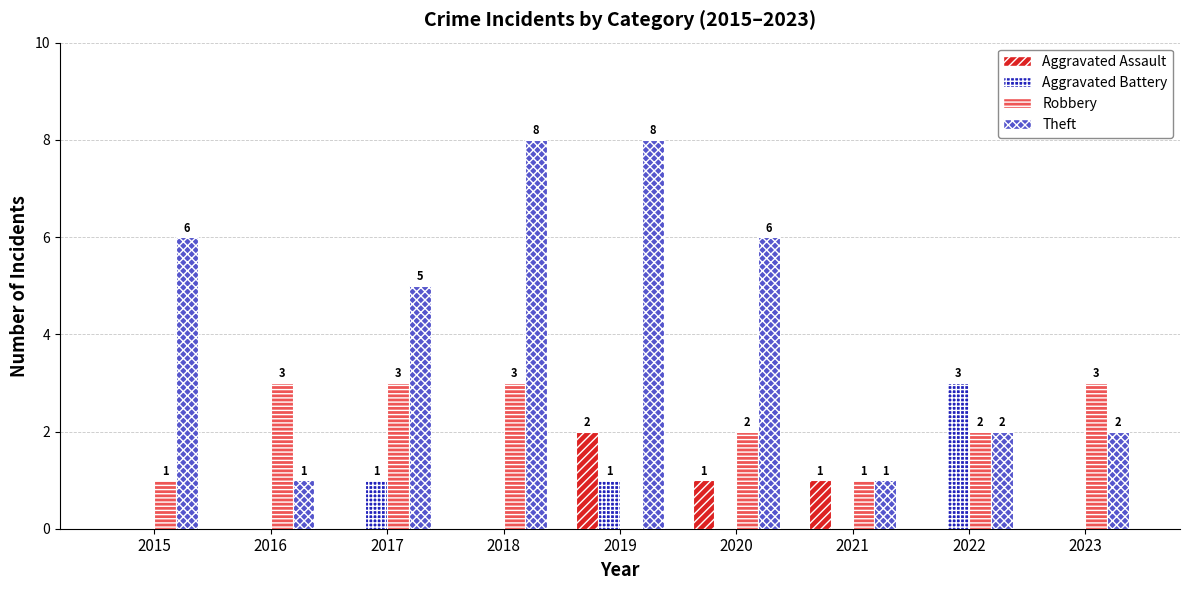

Reading left to right, what are all the values shown in this chart?

Aggravated Assault: 0	0	0	0	2	1	1	0	0
Aggravated Battery: 0	0	1	0	1	0	0	3	0
Robbery: 1	3	3	3	0	2	1	2	3
Theft: 6	1	5	8	8	6	1	2	2